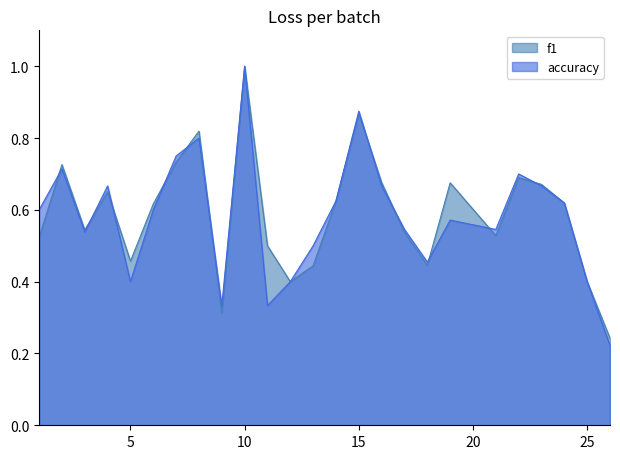

Where do accuracy and f1 first cross each other?

1 and 2